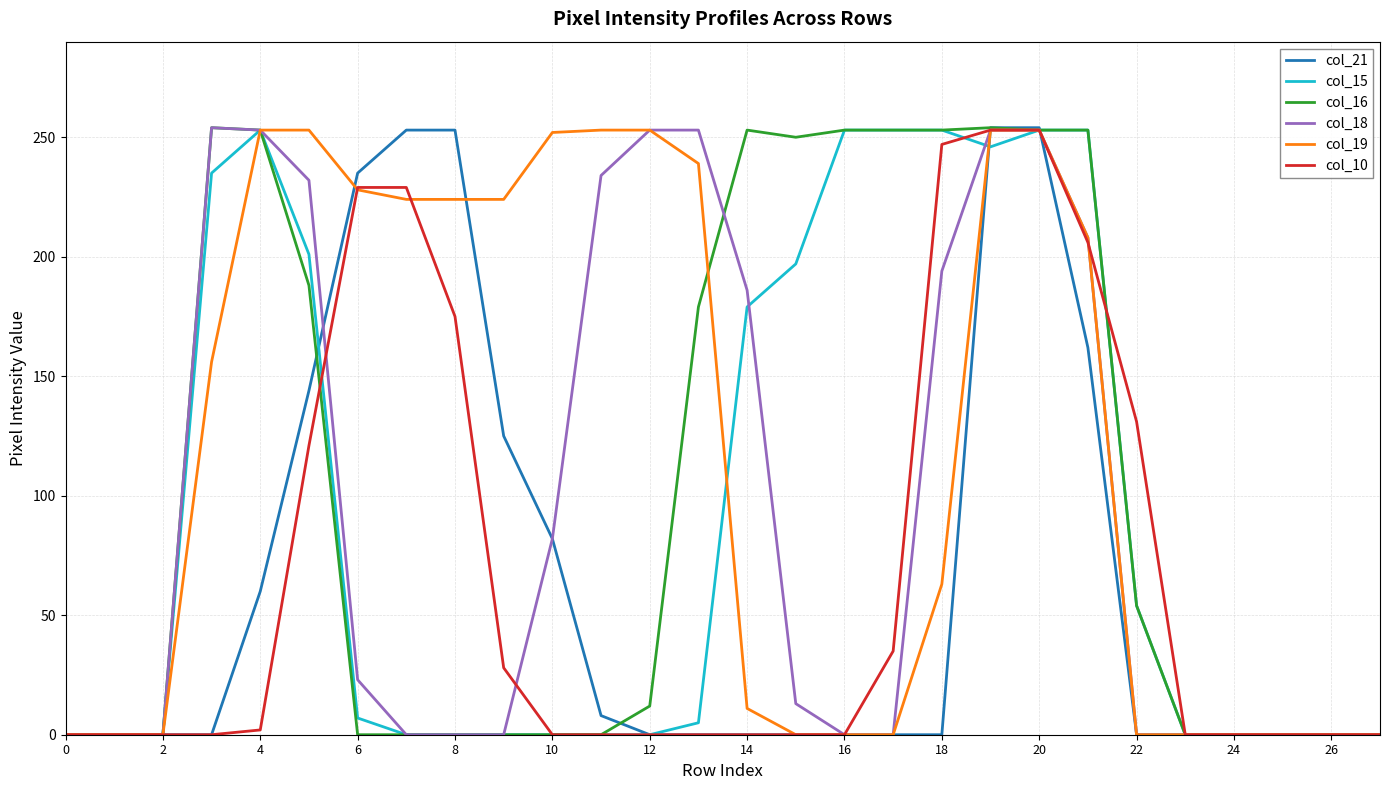

What is the maximum value for col_18?

254